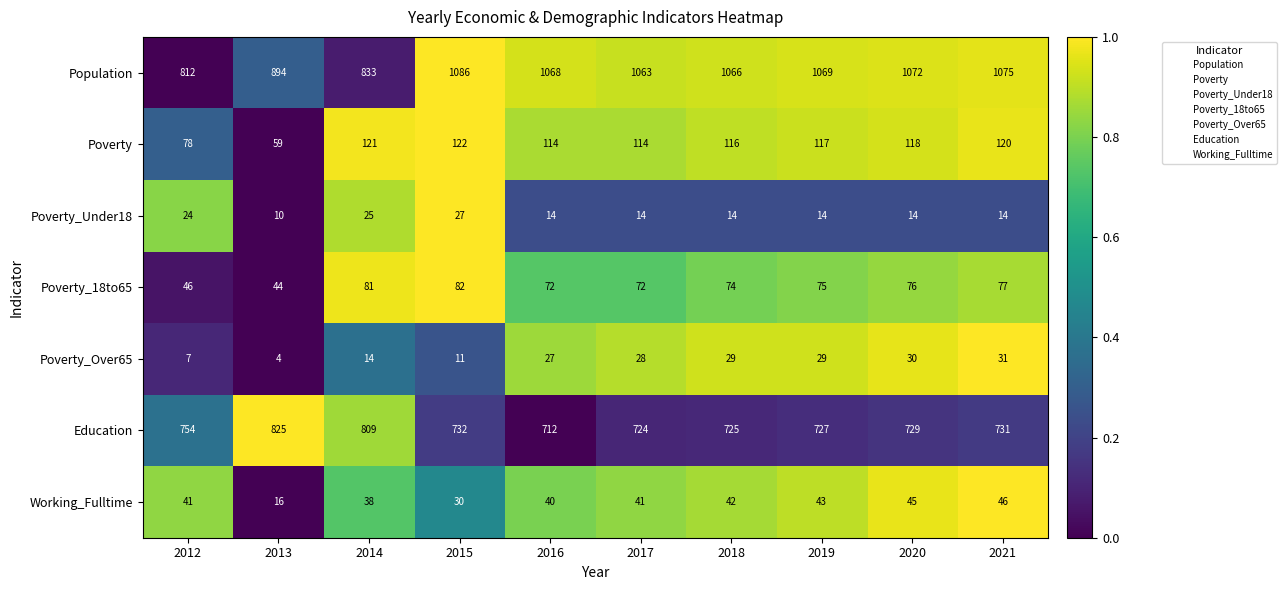

Rank the series by their maximum value, from lowest to highest.

Poverty_Under18, Poverty_Over65, Working_Fulltime, Poverty_18to65, Poverty, Education, Population